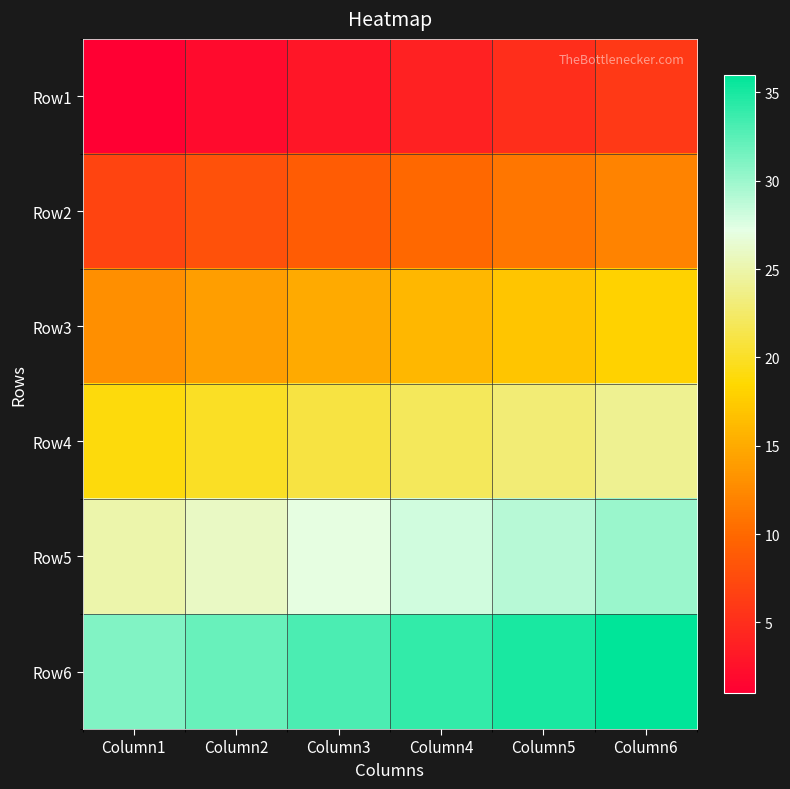

Reading left to right, what are all the values shown in this chart?

Row1: Column1=1	Column2=2	Column3=3	Column4=4	Column5=5	Column6=6
Row2: Column1=7	Column2=8	Column3=9	Column4=10	Column5=11	Column6=12
Row3: Column1=13	Column2=14	Column3=15	Column4=16	Column5=17	Column6=18
Row4: Column1=19	Column2=20	Column3=21	Column4=22	Column5=23	Column6=24
Row5: Column1=25	Column2=26	Column3=27	Column4=28	Column5=29	Column6=30
Row6: Column1=31	Column2=32	Column3=33	Column4=34	Column5=35	Column6=36